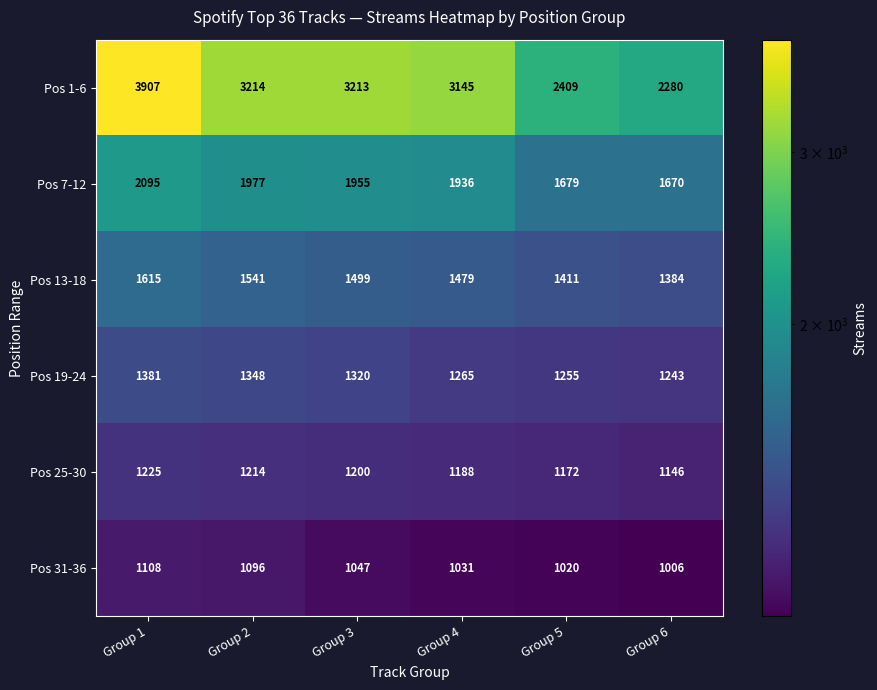

The value of Pos 25-30 at Group 4 is 1662. True or false?

False